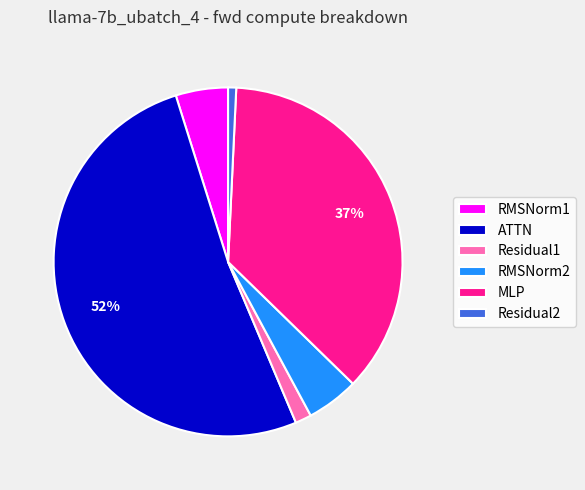

Which category has the biggest portion of the pie?

ATTN